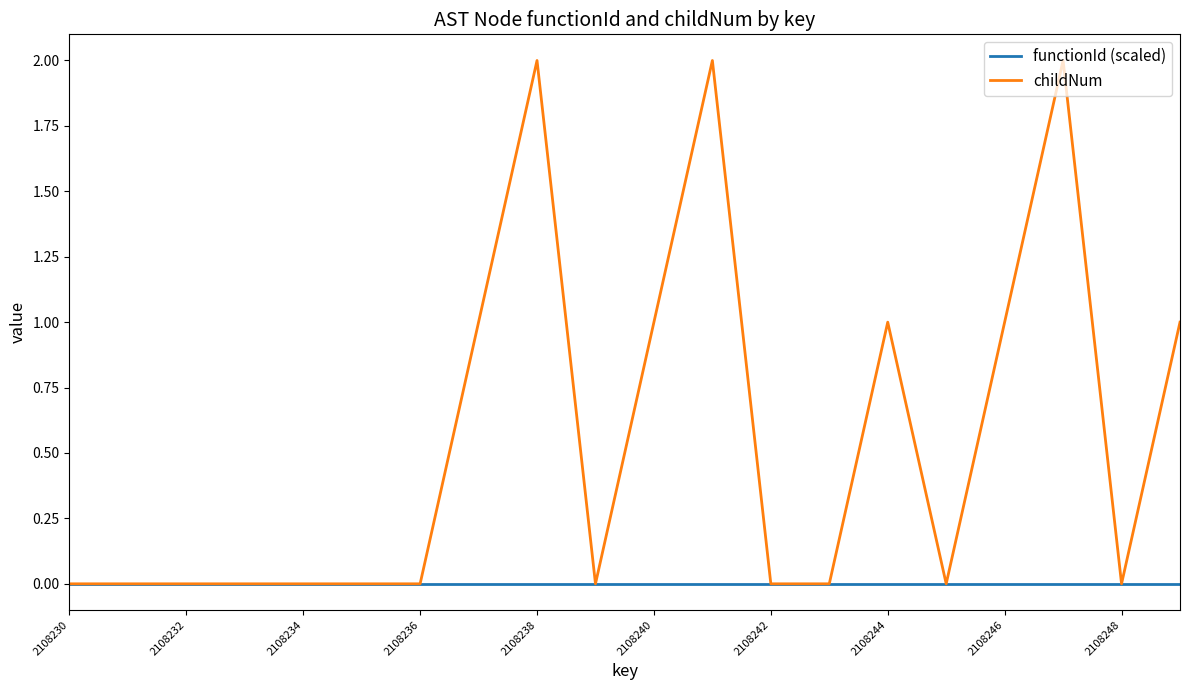

What are all the series names shown in the legend?

functionId (scaled), childNum